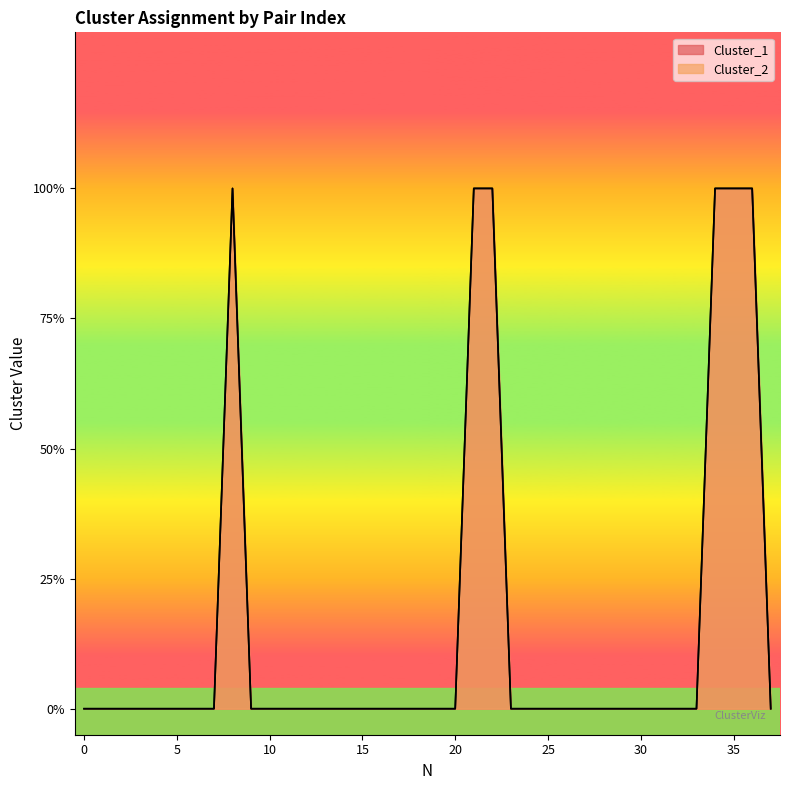

The value of Cluster_1 at 5 is 1. True or false?

False